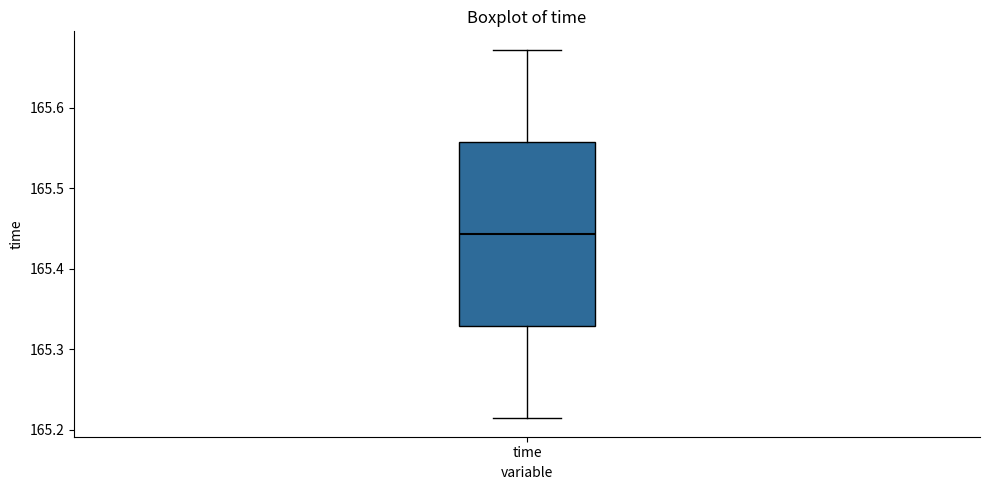

Transcribe this box plot: give where the median line is, the range the box spans, and where the two whiskers end, as read against the y-axis. The values are not printed on the chart, so give them approximately, as read against the axis.

median 165.44, box 165.33 to 165.56, whiskers 165.21 to 165.67